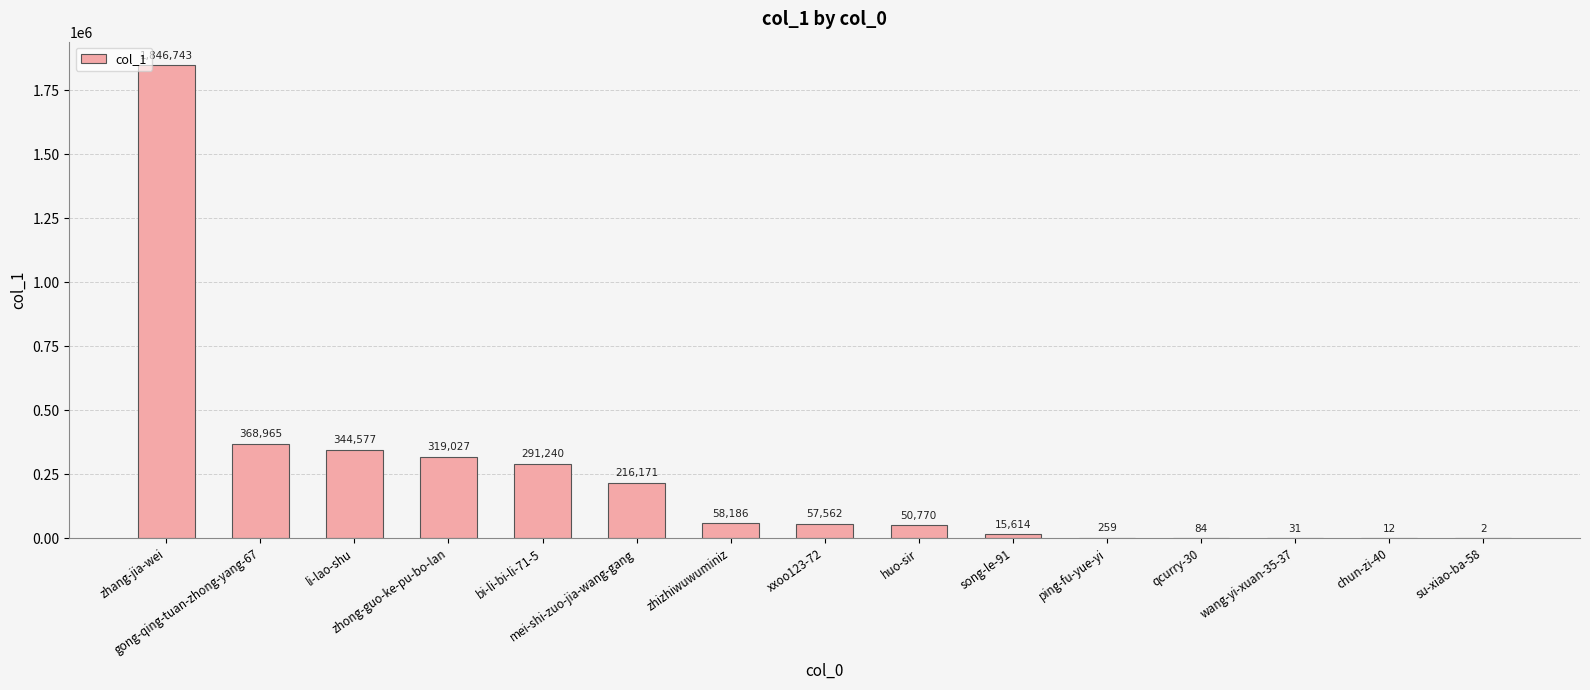

Count the number of categories in the chart.

15